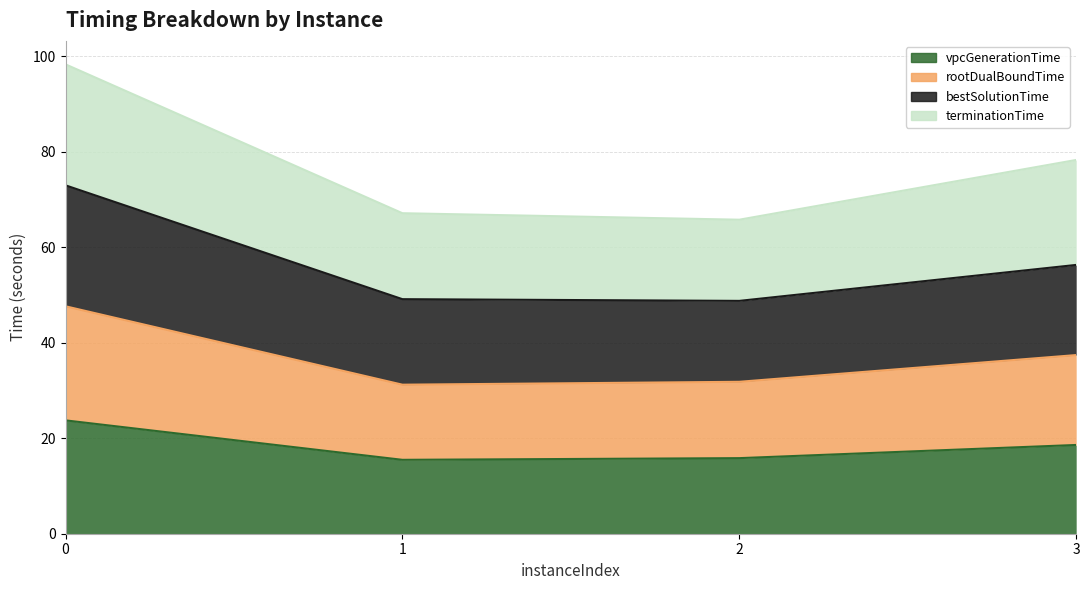

Which series has the widest spread of values?

bestSolutionTime